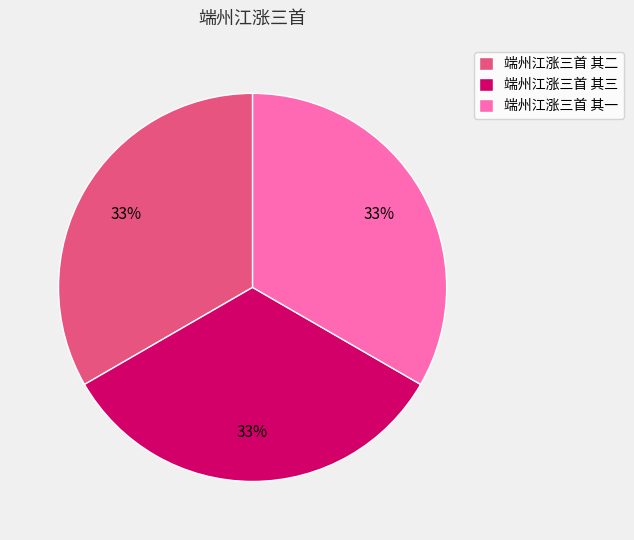

Approximately how many times larger is the value at 端州江涨三首 其三 compared to 端州江涨三首 其一?

1.0